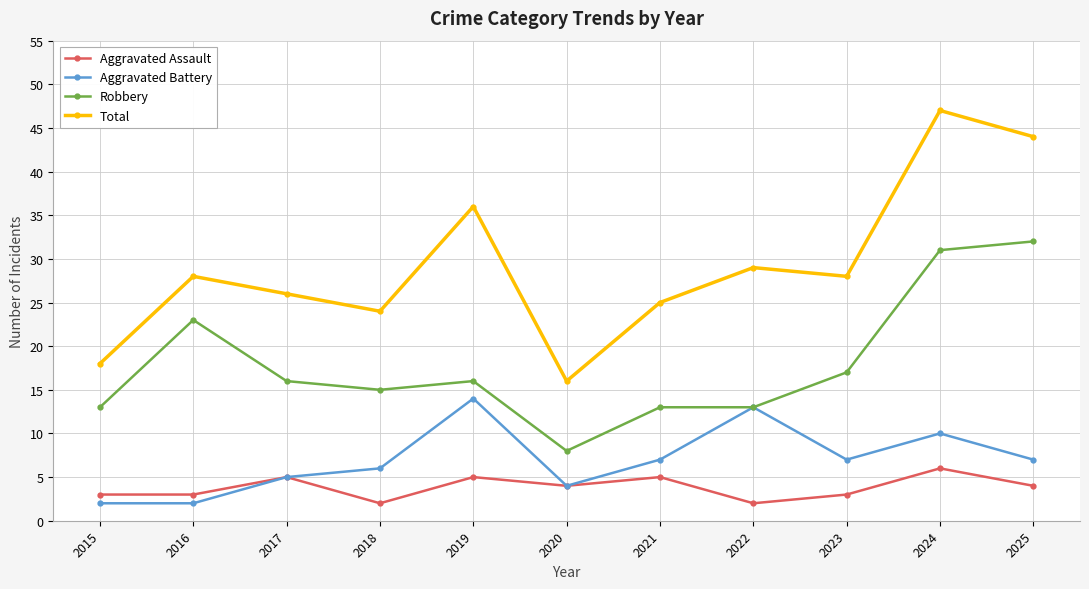

Which series has the widest spread of values?

Total